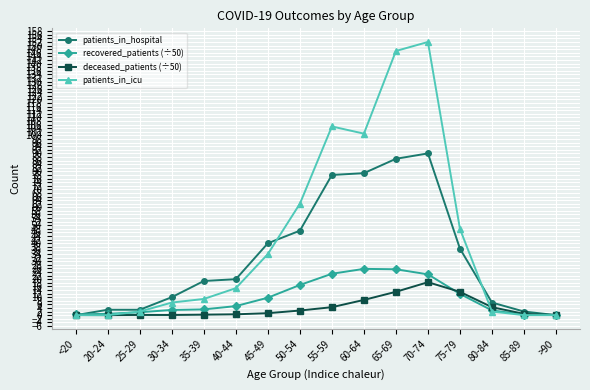

What are all the series names shown in the legend?

patients_in_hospital, recovered_patients (÷50), deceased_patients (÷50), patients_in_icu